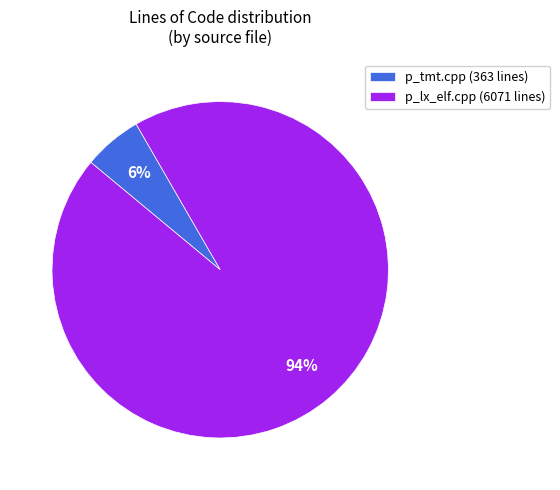

The p_tmt.cpp slice represents 16% of the pie. True or false?

False